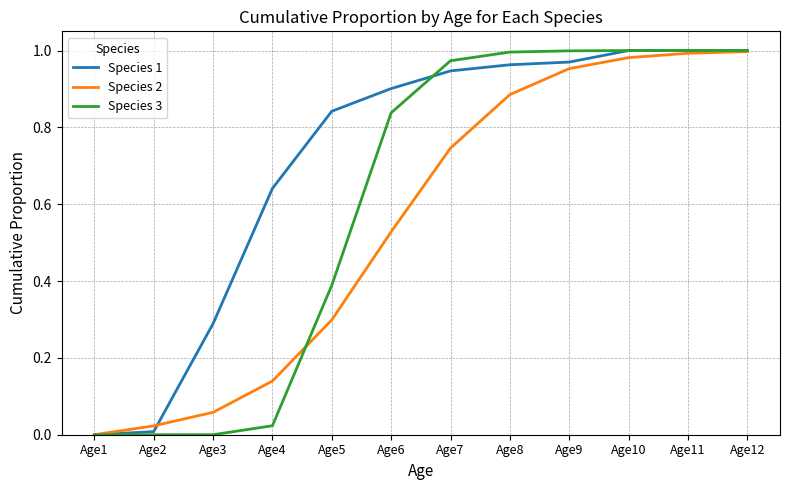

Between Age5 and Age9, which series saw the biggest shift?

Species 2